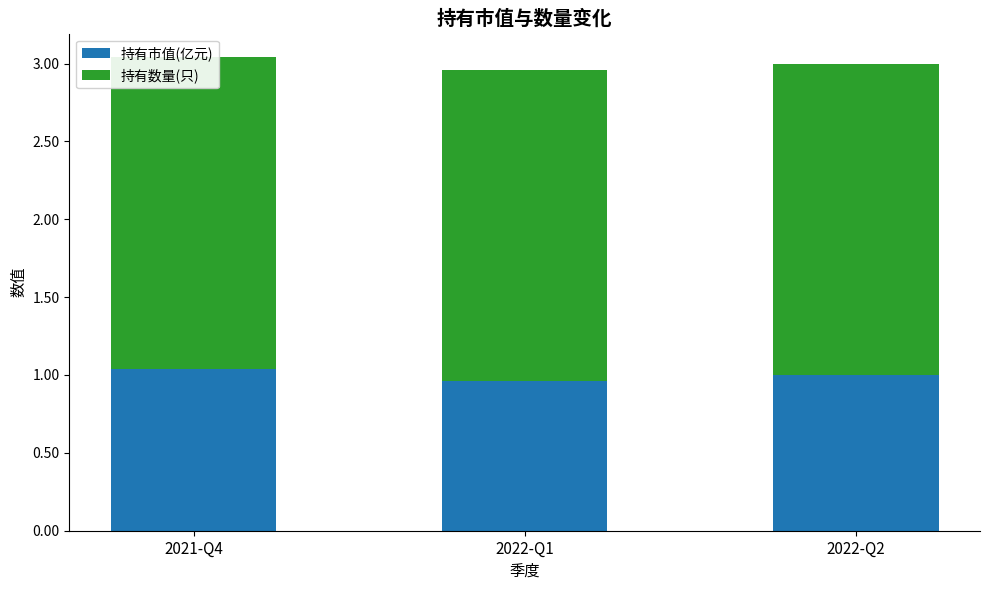

What is the label of the 2nd bar from the right?

2022-Q1